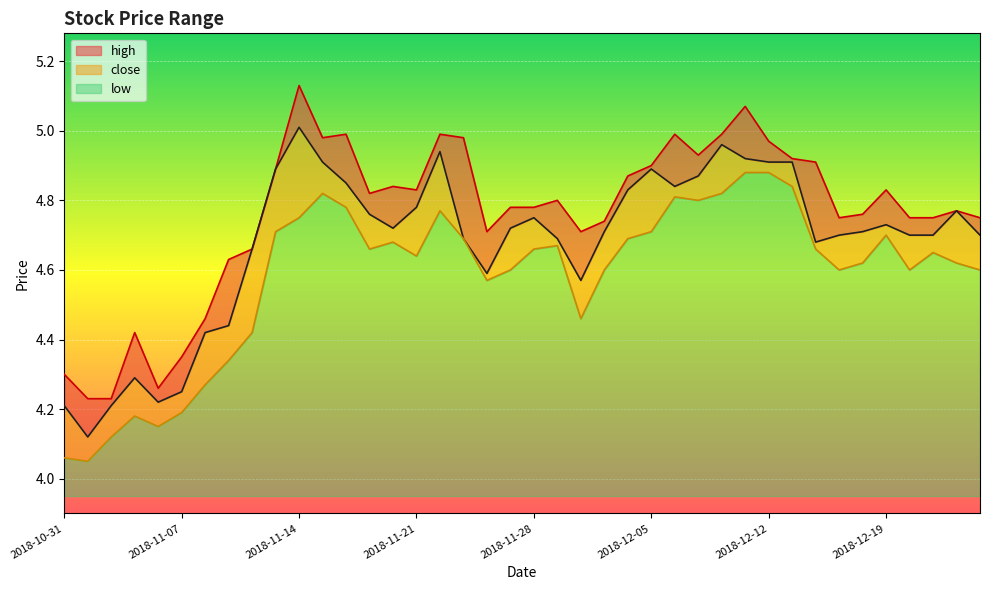

How many lines are shown in the chart?

3